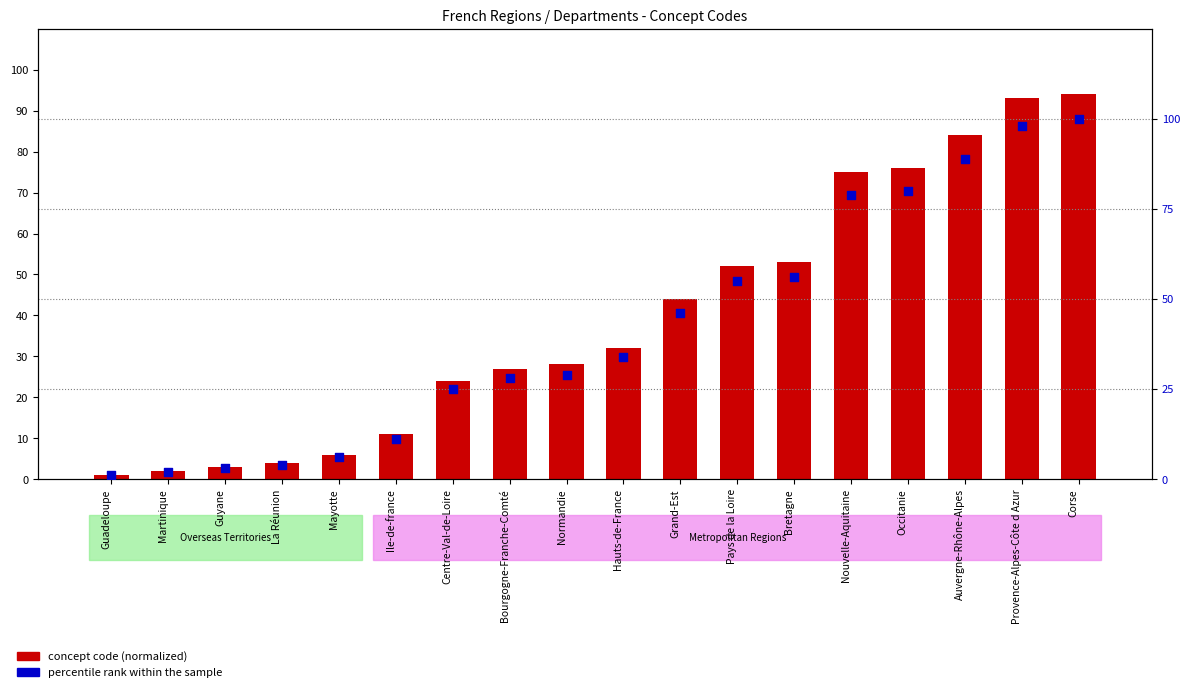

At which category is the sum across all series the highest?

Corse